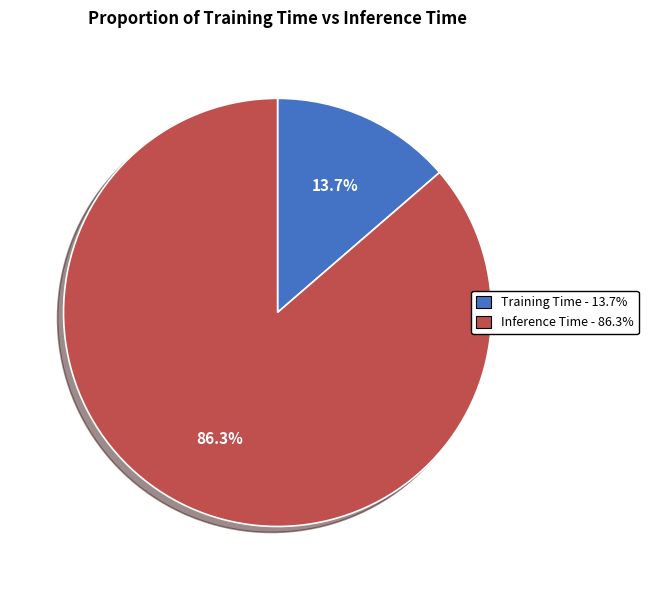

How much of the chart is everything except Inference Time?

13.7%